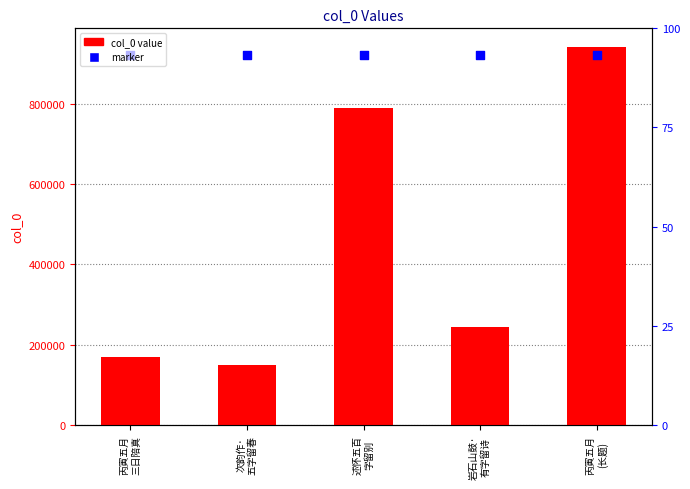

What are all the series names shown in the legend?

col_0, marker